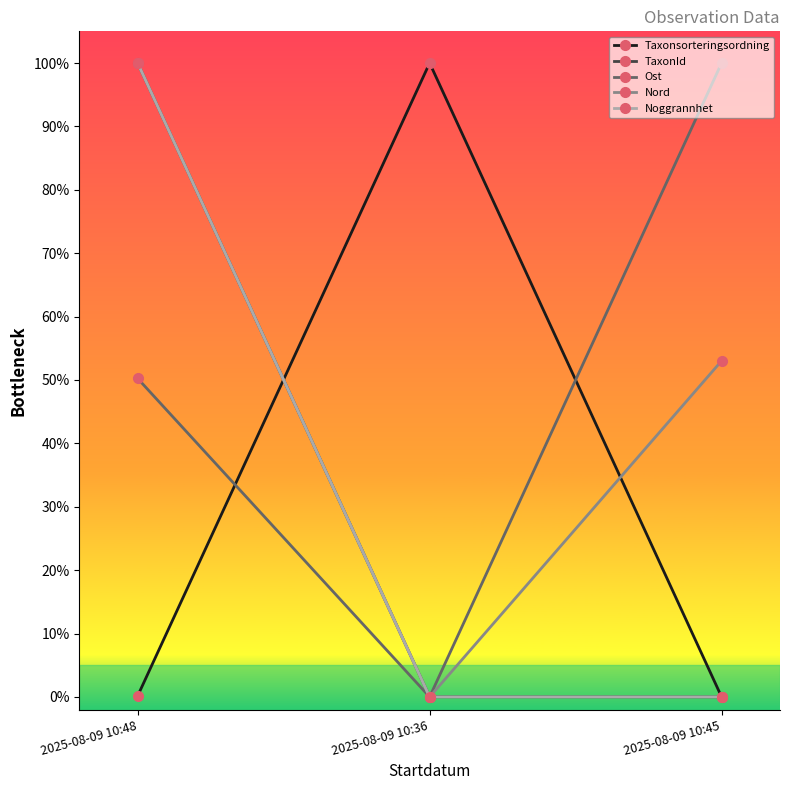

Reading left to right, transcribe all the data shown in this chart.

Taxonsorteringsordning: 2025-08-09 10:48=0.0	2025-08-09 10:36=1.0	2025-08-09 10:45=0.0
TaxonId: 2025-08-09 10:48=1.0	2025-08-09 10:36=0.0	2025-08-09 10:45=0.0
Ost: 2025-08-09 10:48=0.5	2025-08-09 10:36=0.0	2025-08-09 10:45=1.0
Nord: 2025-08-09 10:48=1.0	2025-08-09 10:36=0.0	2025-08-09 10:45=0.5
Noggrannhet: 2025-08-09 10:48=1.0	2025-08-09 10:36=0.0	2025-08-09 10:45=0.0